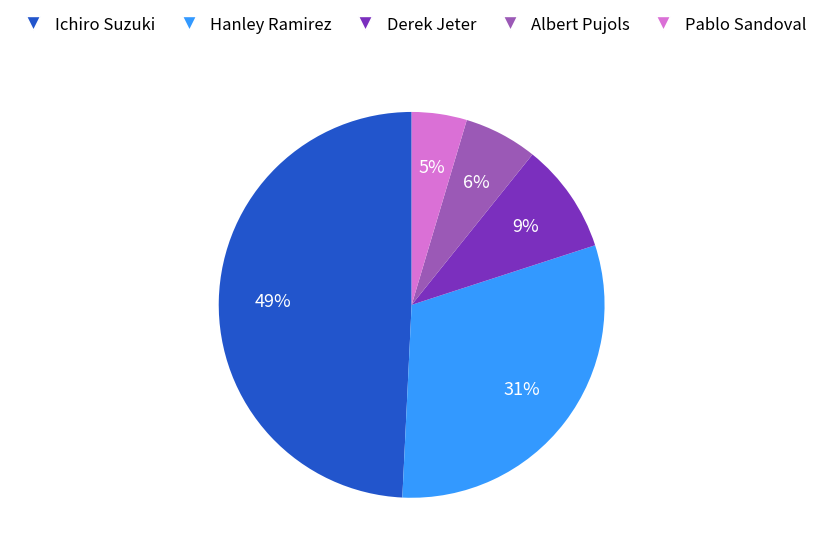

Which category has the smallest portion of the pie?

Pablo Sandoval